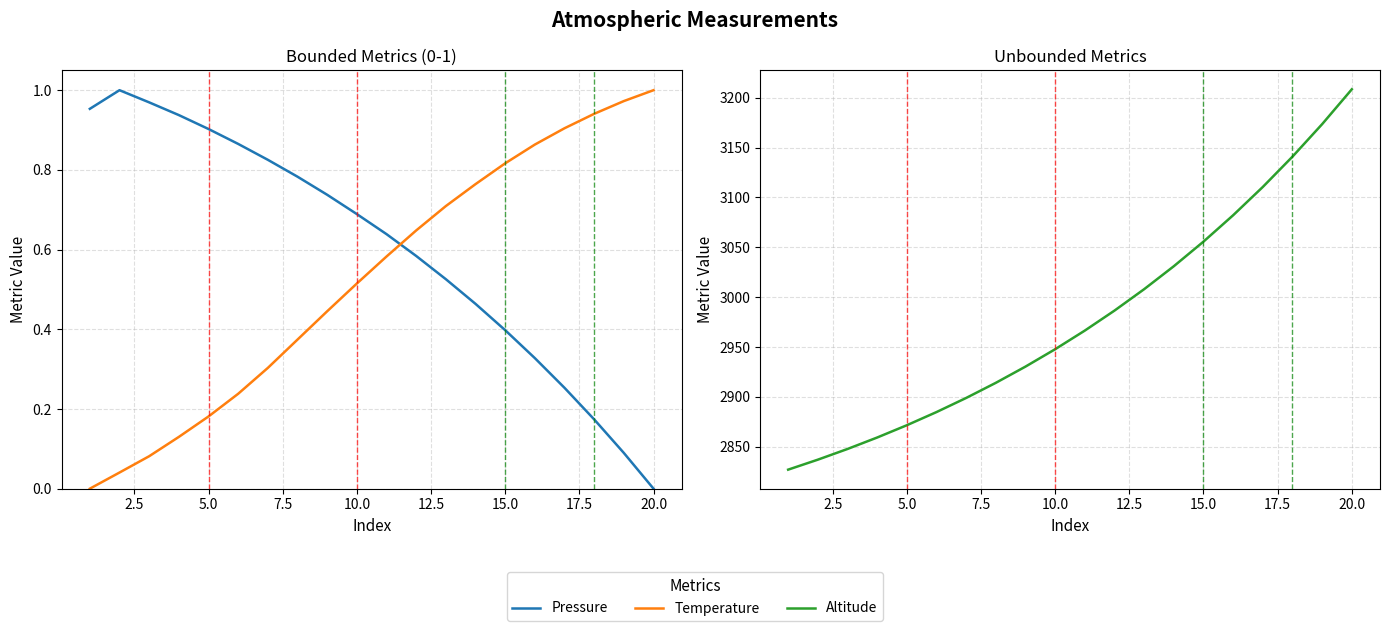

Does the chart display data point markers on the line(s)?

No